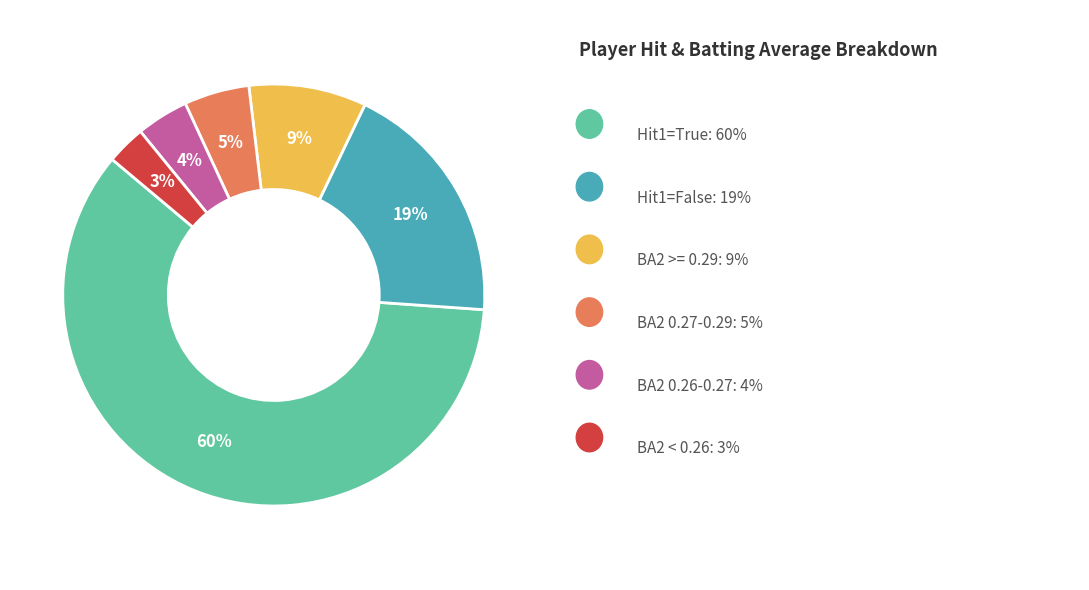

Is there a majority slice in this chart?

Yes